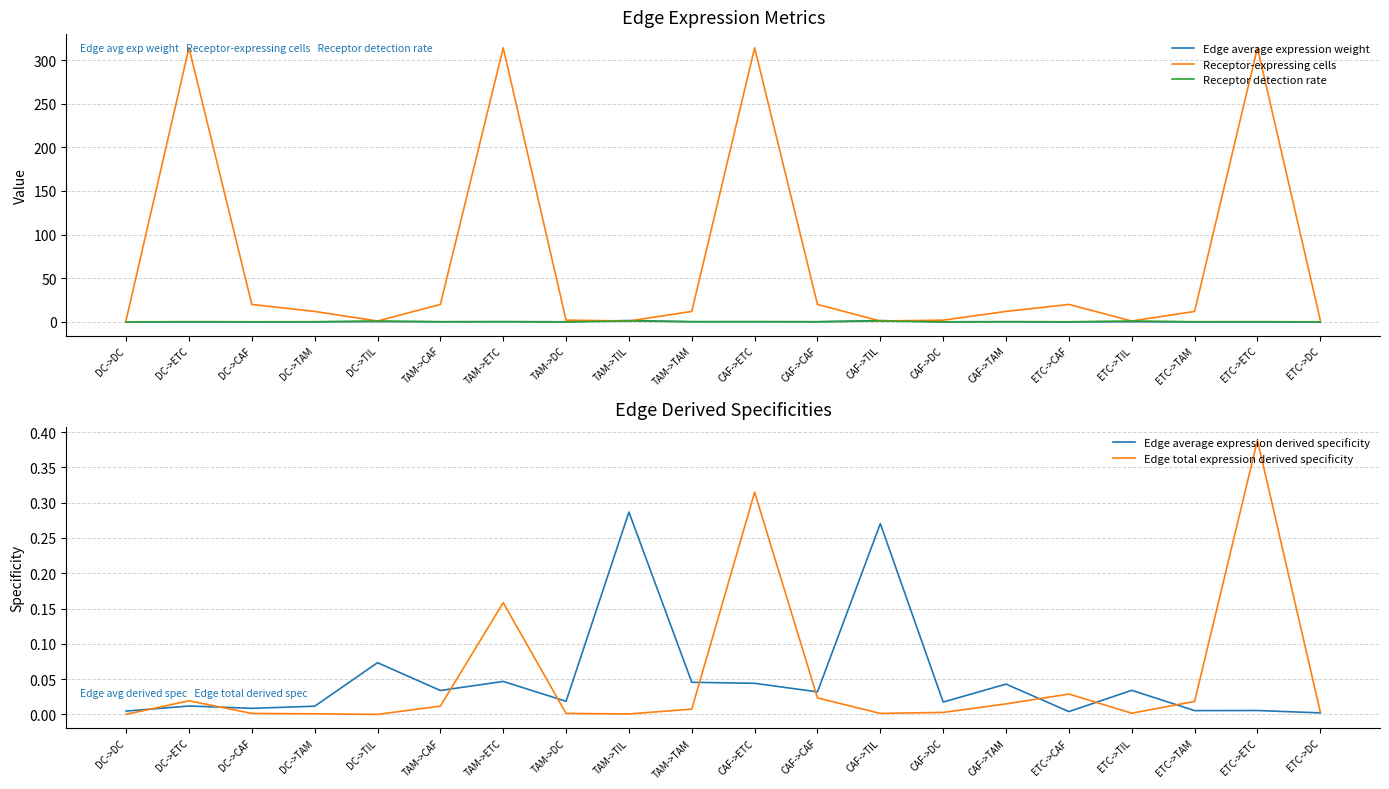

Which series ends up on top after the final intersection of Edge total expression derived specificity and Edge average expression weight?

Edge average expression weight